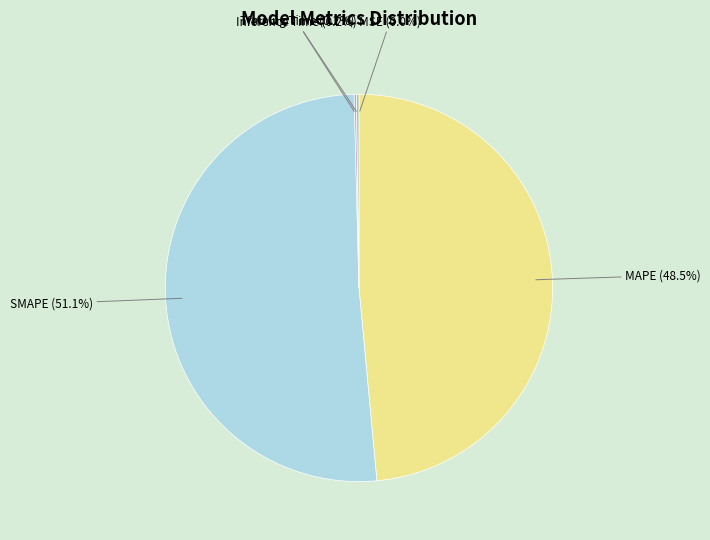

Combined, do SMAPE (51.1%) and MAPE (48.5%) account for over 50%?

Yes